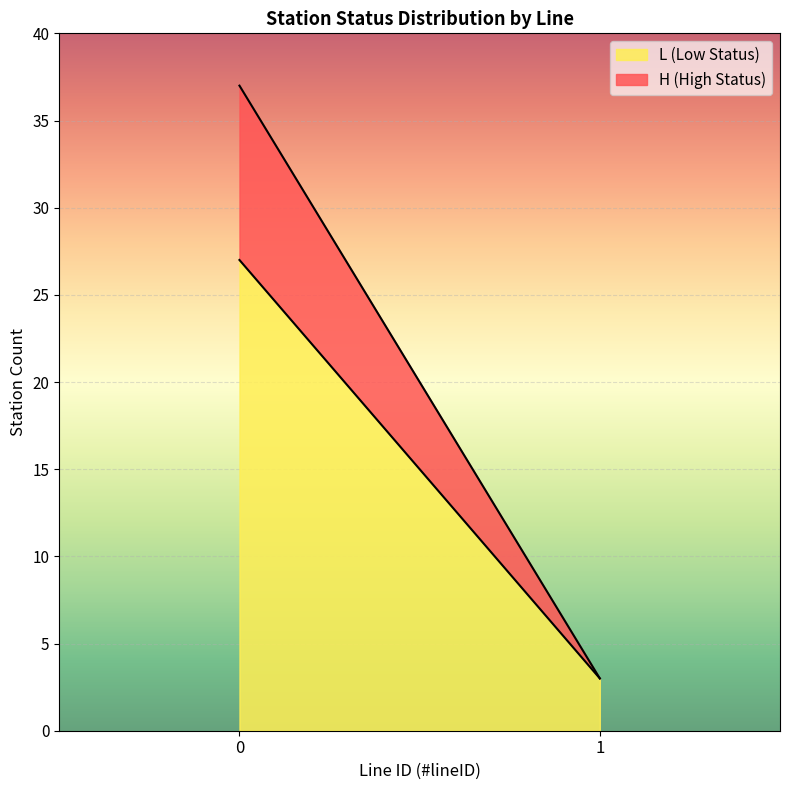

Reading right to left, what are the values for L (Low Status)?

1=3	0=27